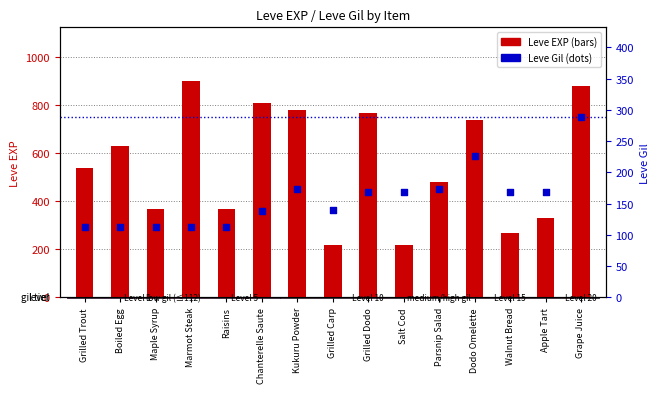

At which category is the sum across all series the highest?

Grape Juice